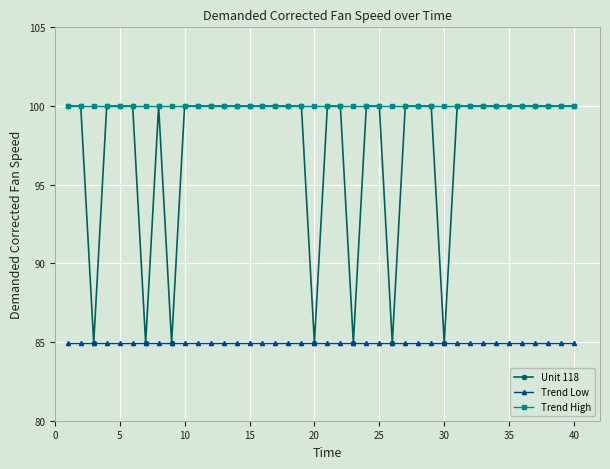

Which series has the largest total across all categories?

Trend High